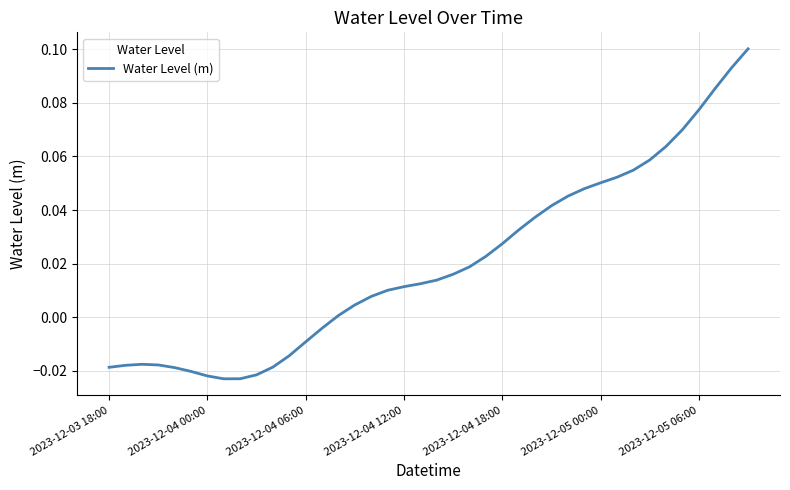

What is the difference between the maximum and minimum values?

0.1